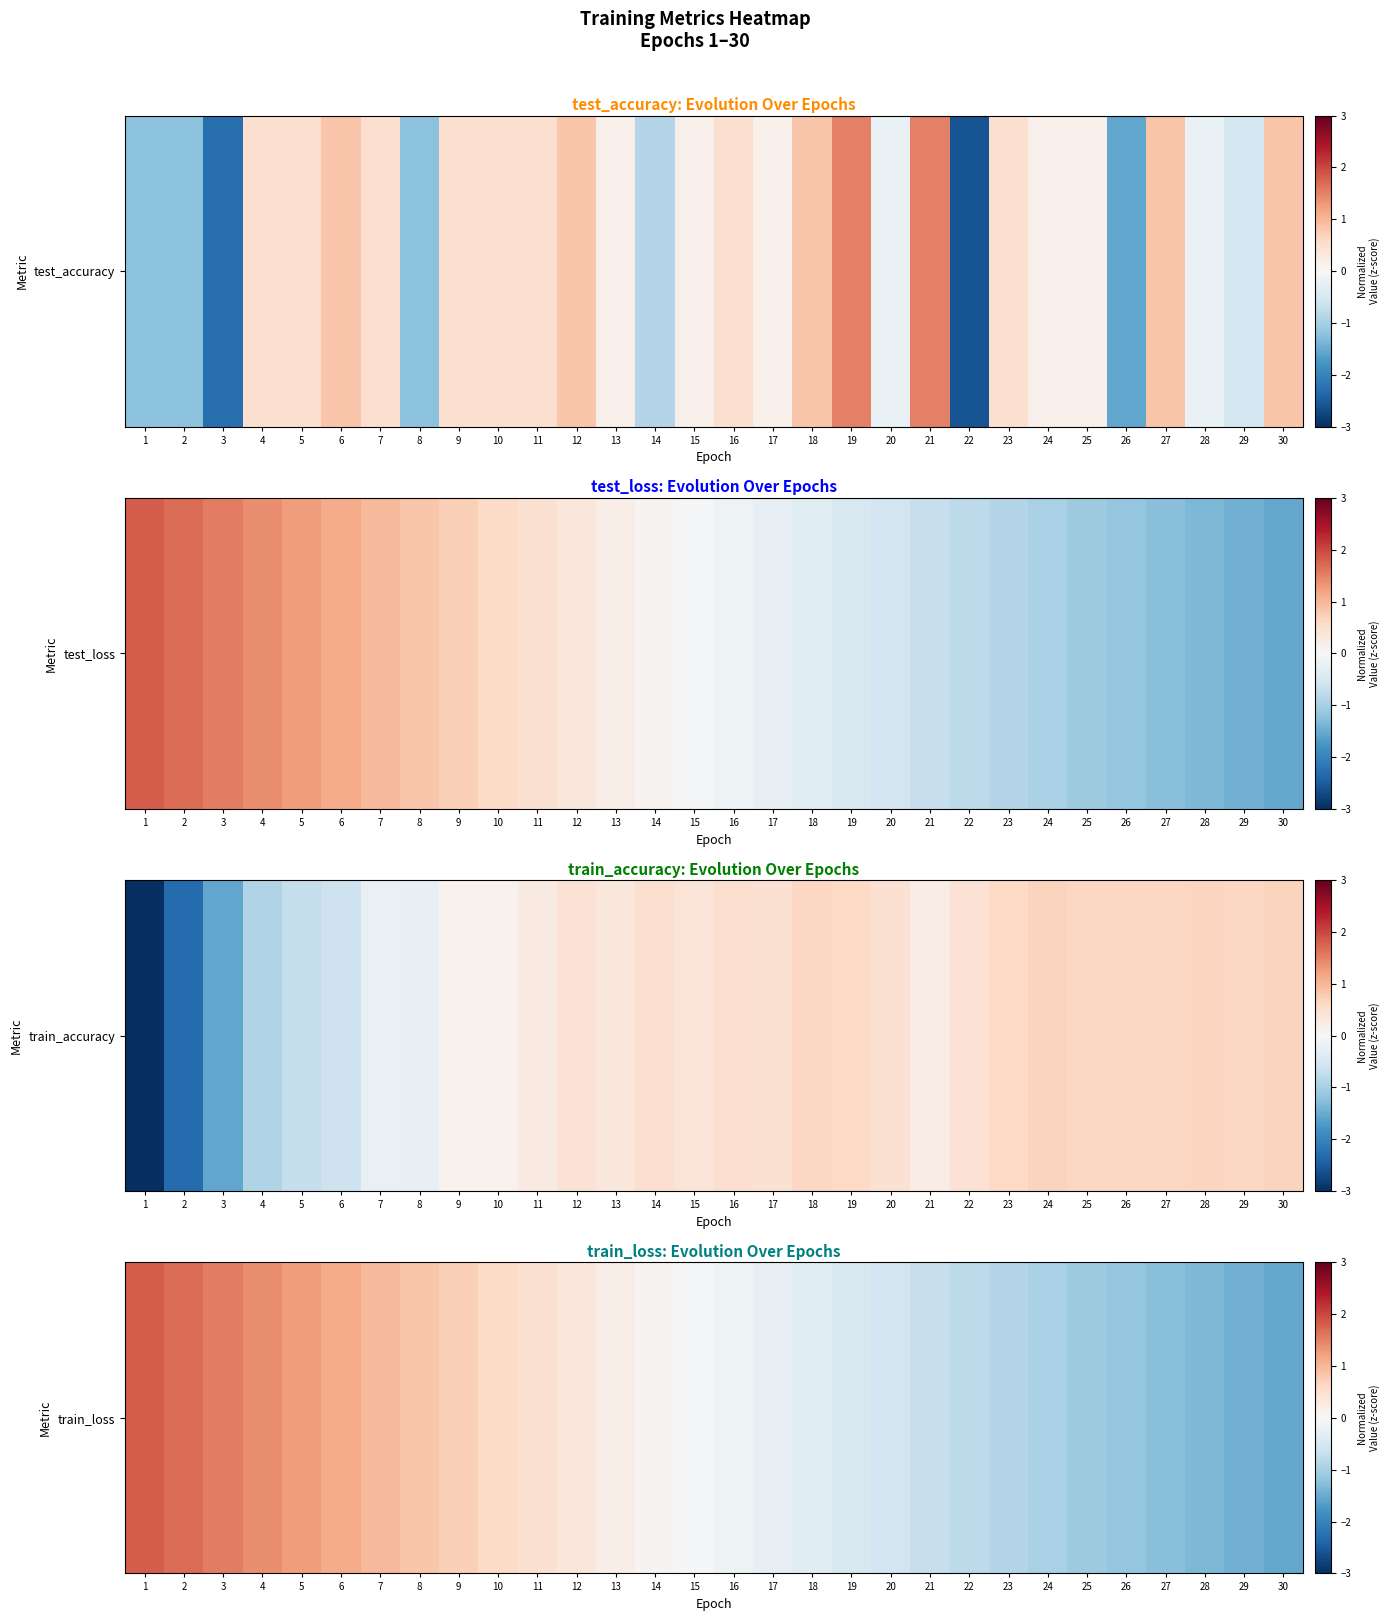

Where does the data first go above 0?

1